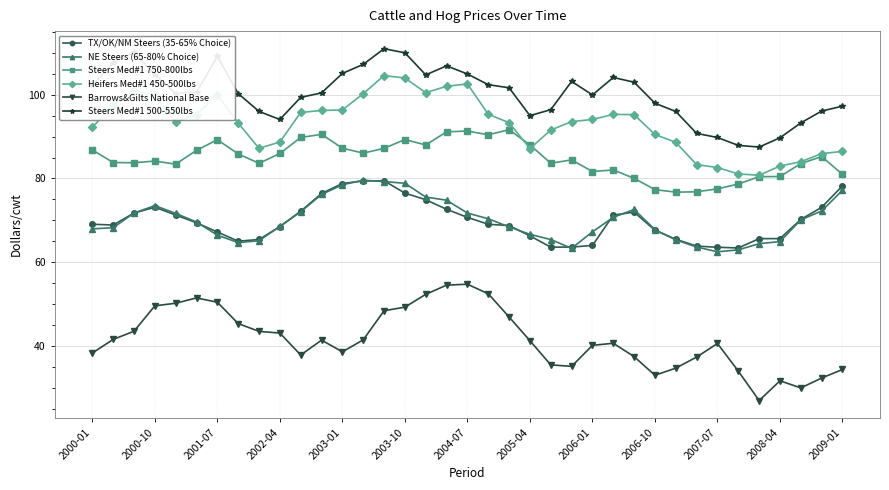

Which series has the largest total across all categories?

Steers Med#1 500-550lbs